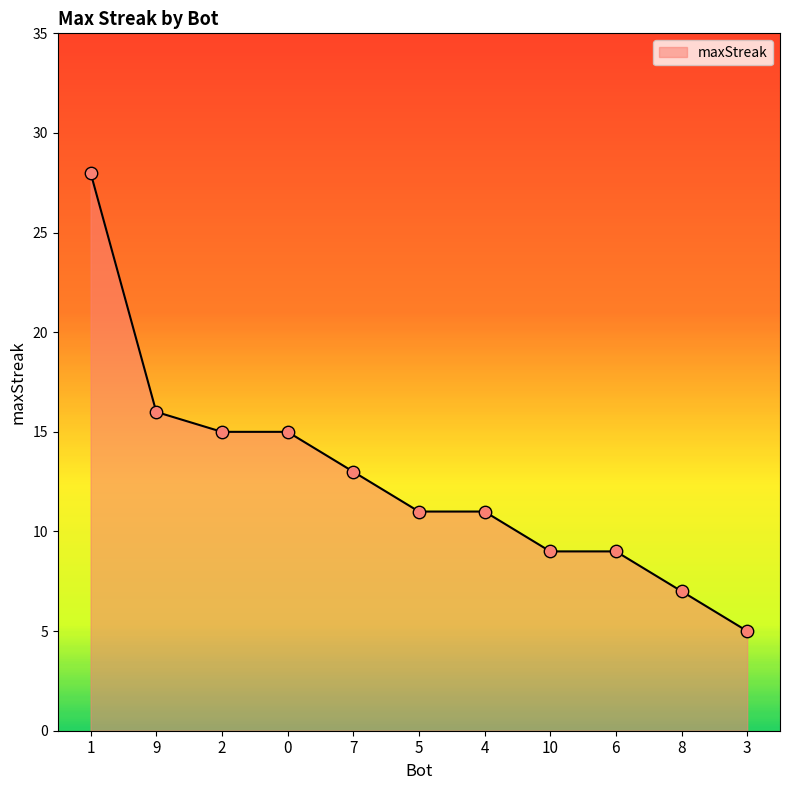

What is the change in value from 4 to 8?

-4